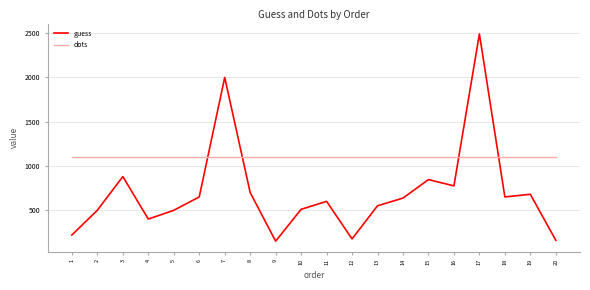

Which series has the widest spread of values?

guess